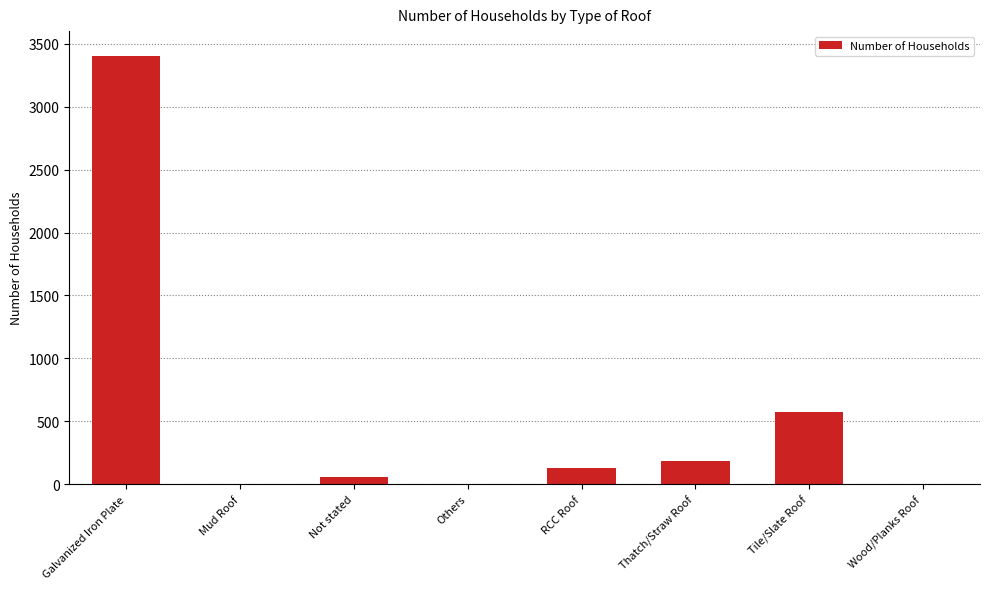

The chart shows a value of 3405 at Galvanized Iron Plate. True or false?

True